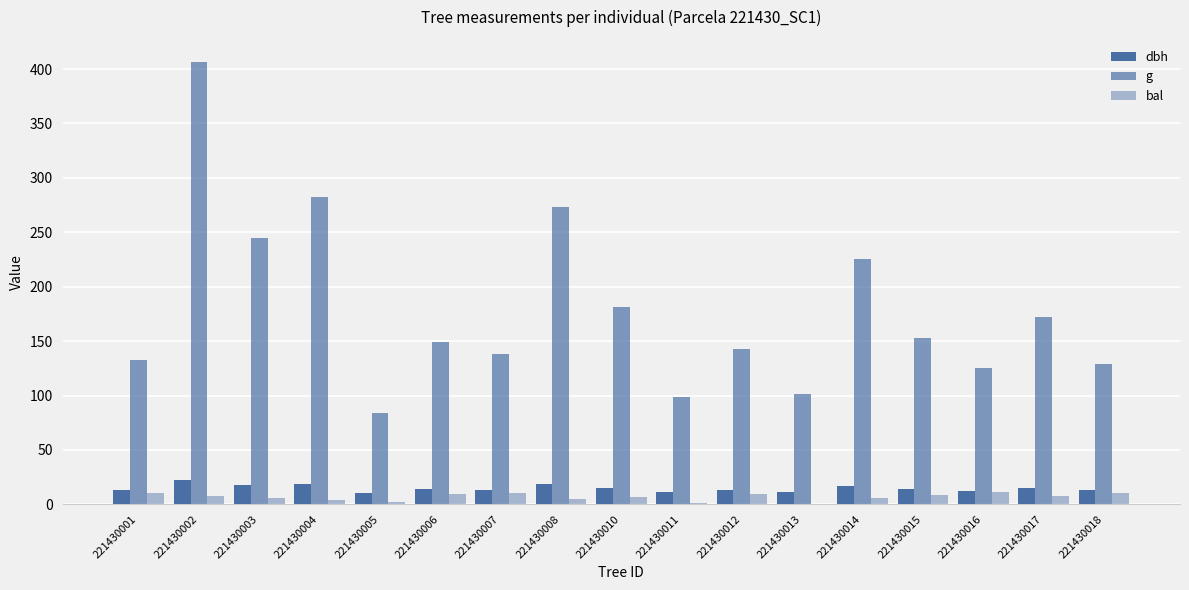

The value of dbh at 221430004 is 18.9. True or false?

True